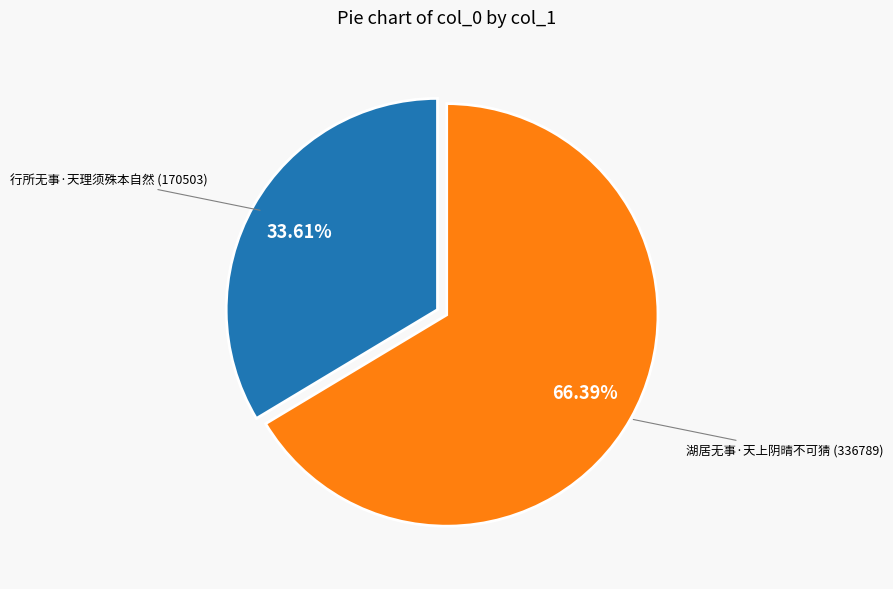

Is there a majority slice in this chart?

Yes